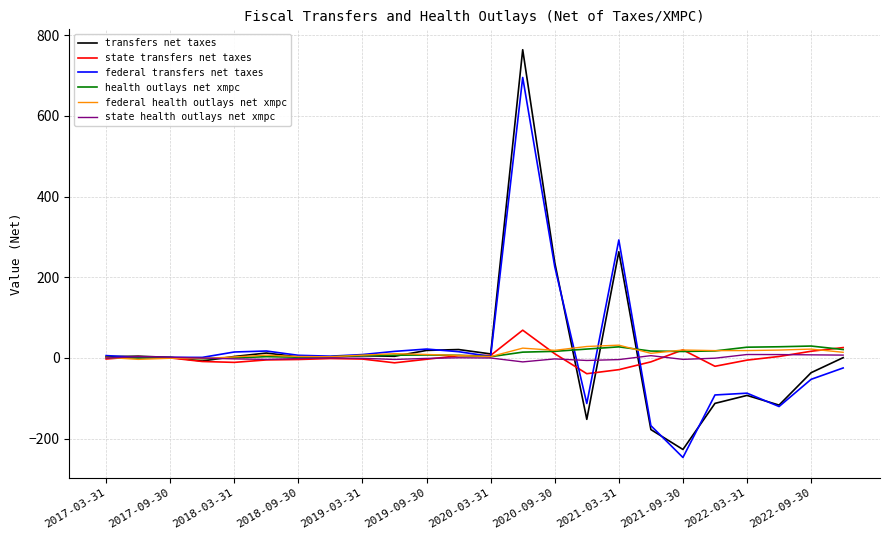

What is the difference between the maximum and second lowest values in the federal transfers net taxes series?

863.4